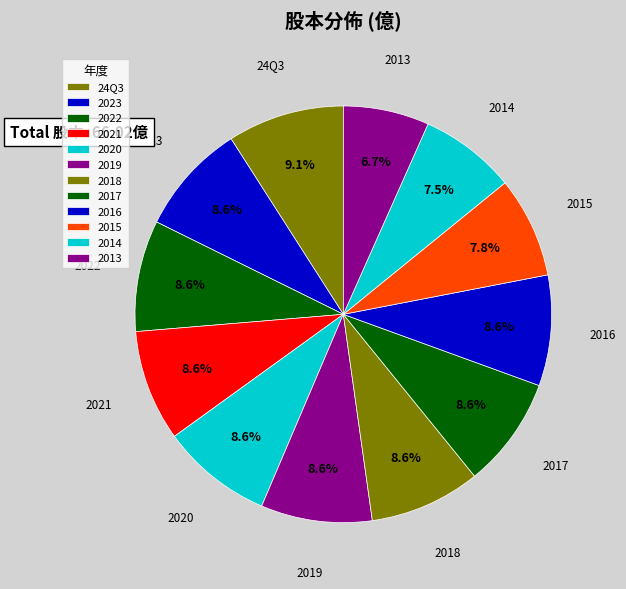

True or false: 2023 accounts for 1% of the total.

False